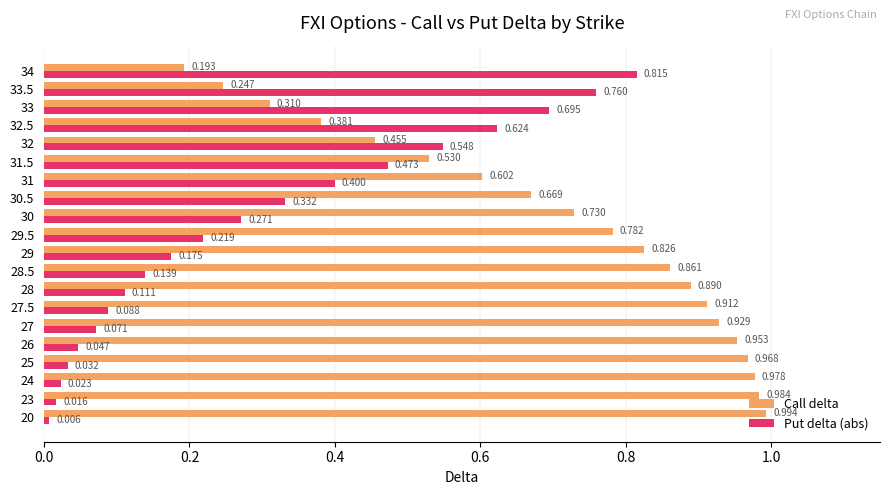

Which series has the largest range (max minus min)?

Put delta (abs)